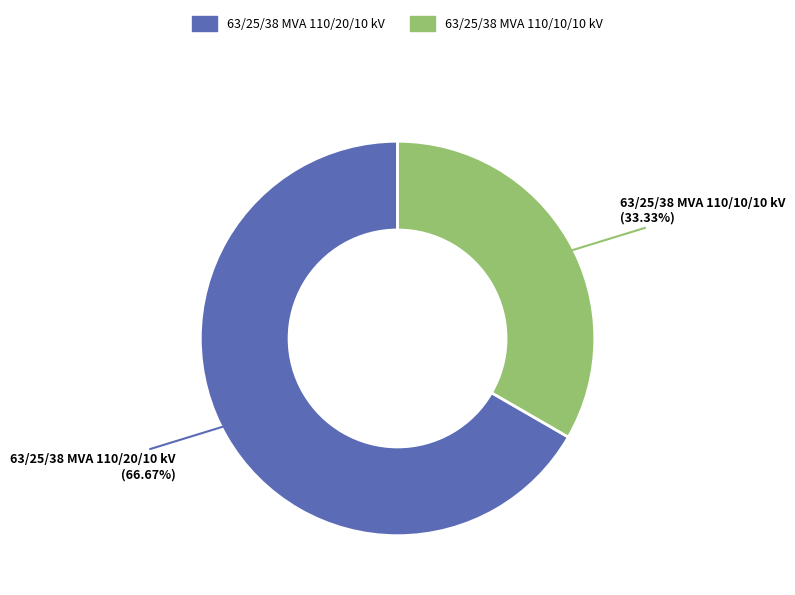

How many segments does this pie chart have?

2